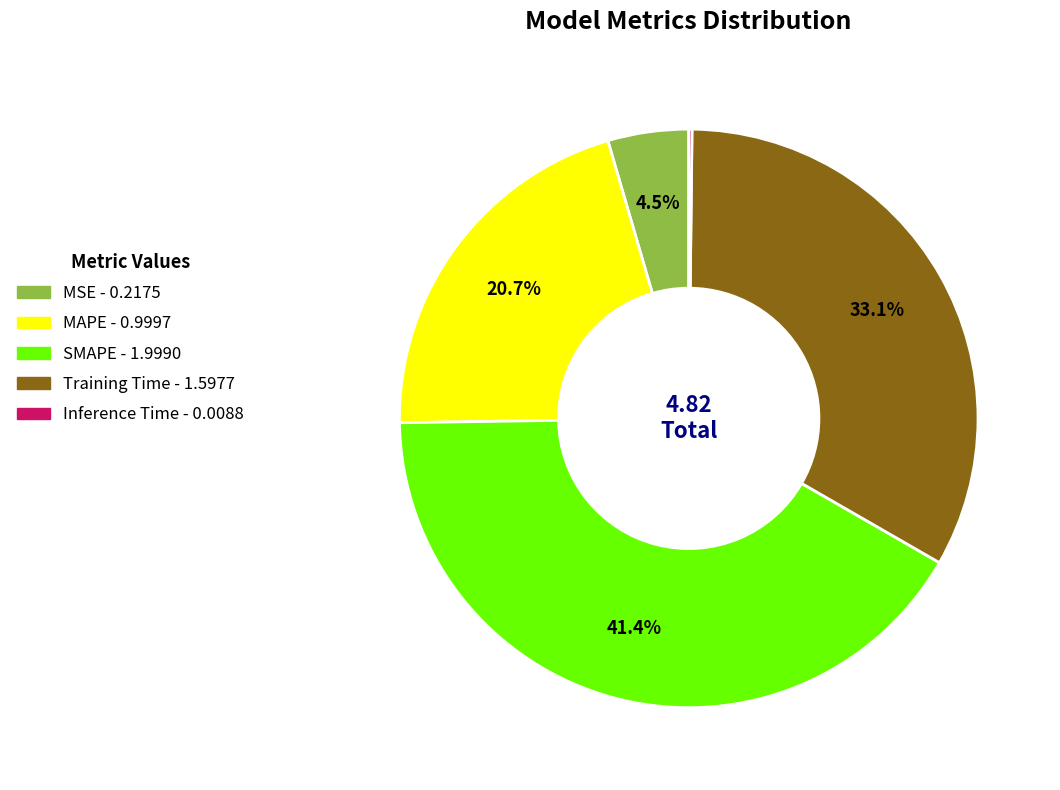

What is the total percentage of MAPE and Training Time?

53.9%